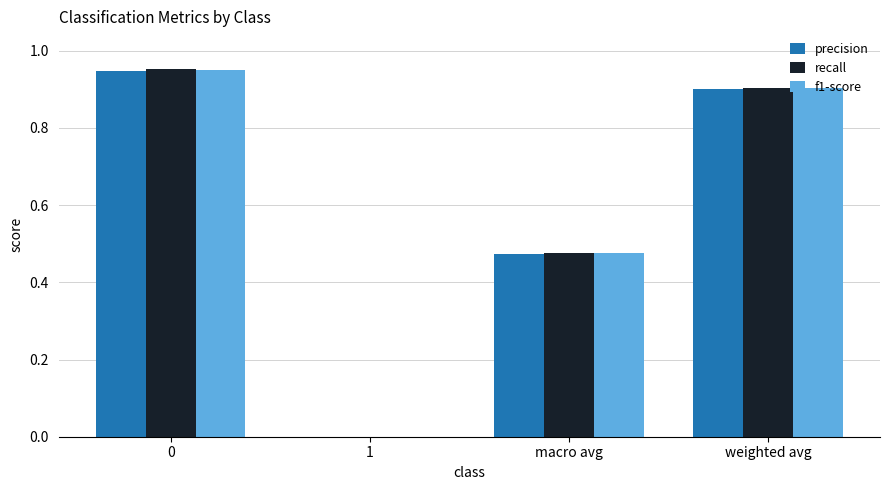

The precision series shows 0.7 at 1. True or false?

False